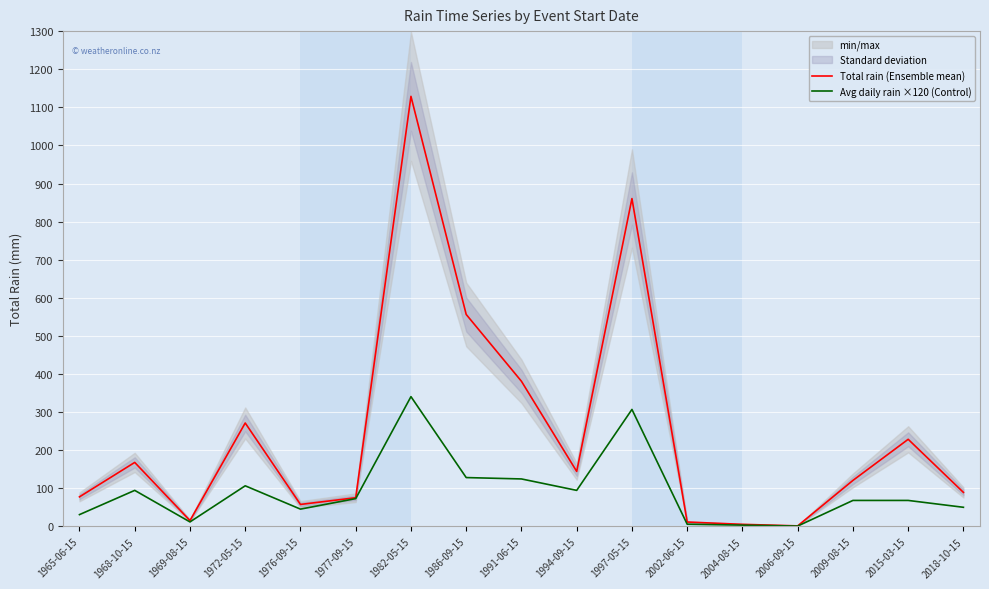

At 1976-09-15, list the series in order from largest to smallest.

Total rain (Ensemble mean), Avg daily rain ×120 (Control)